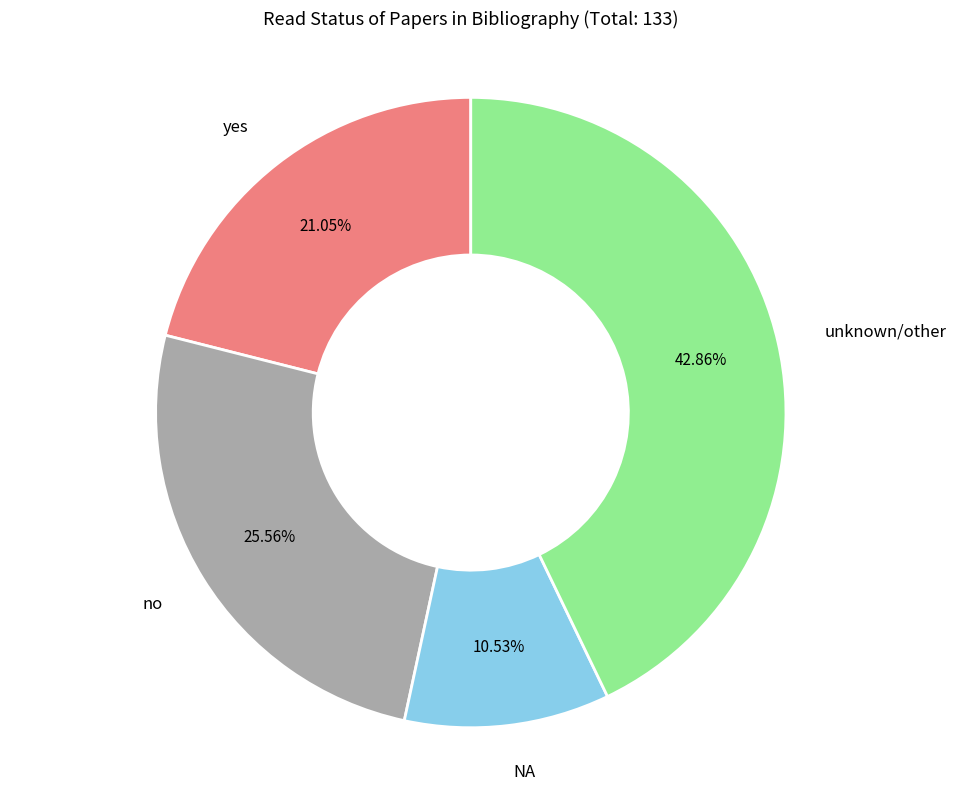

Does any single category account for the majority?

No